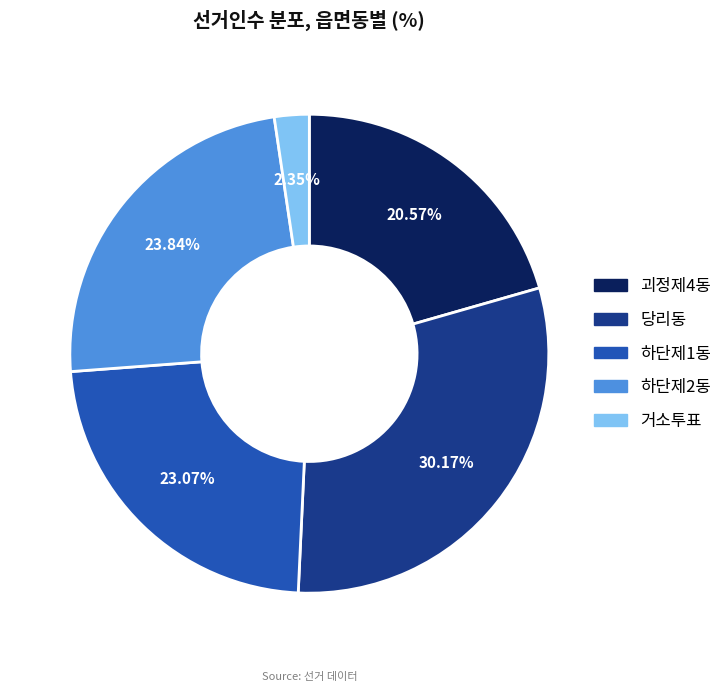

Combined, what portion of the pie is 하단제1동 and 당리동?

53.2%